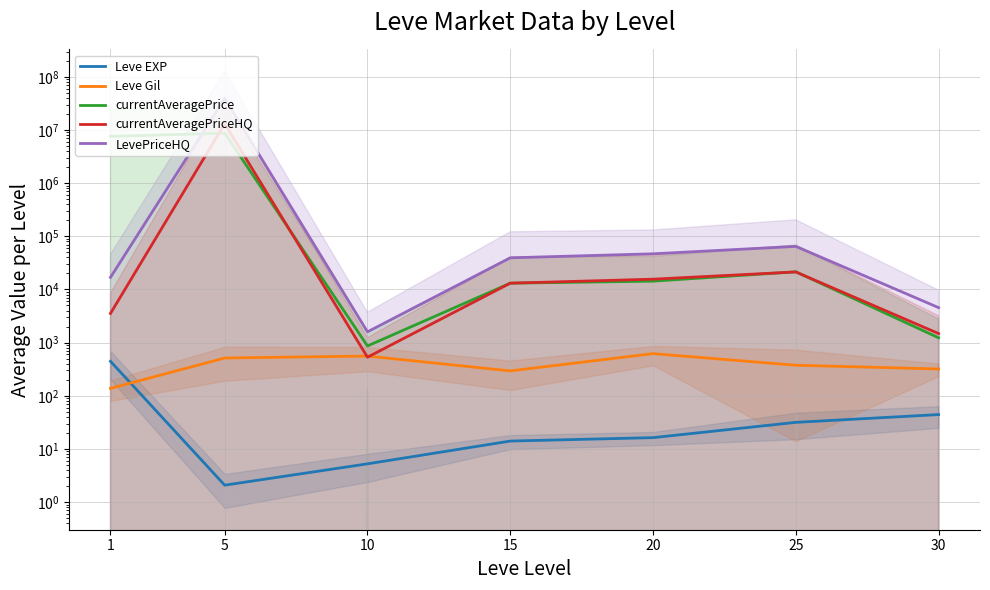

True or false: Leve EXP and LevePriceHQ intersect in this chart.

False